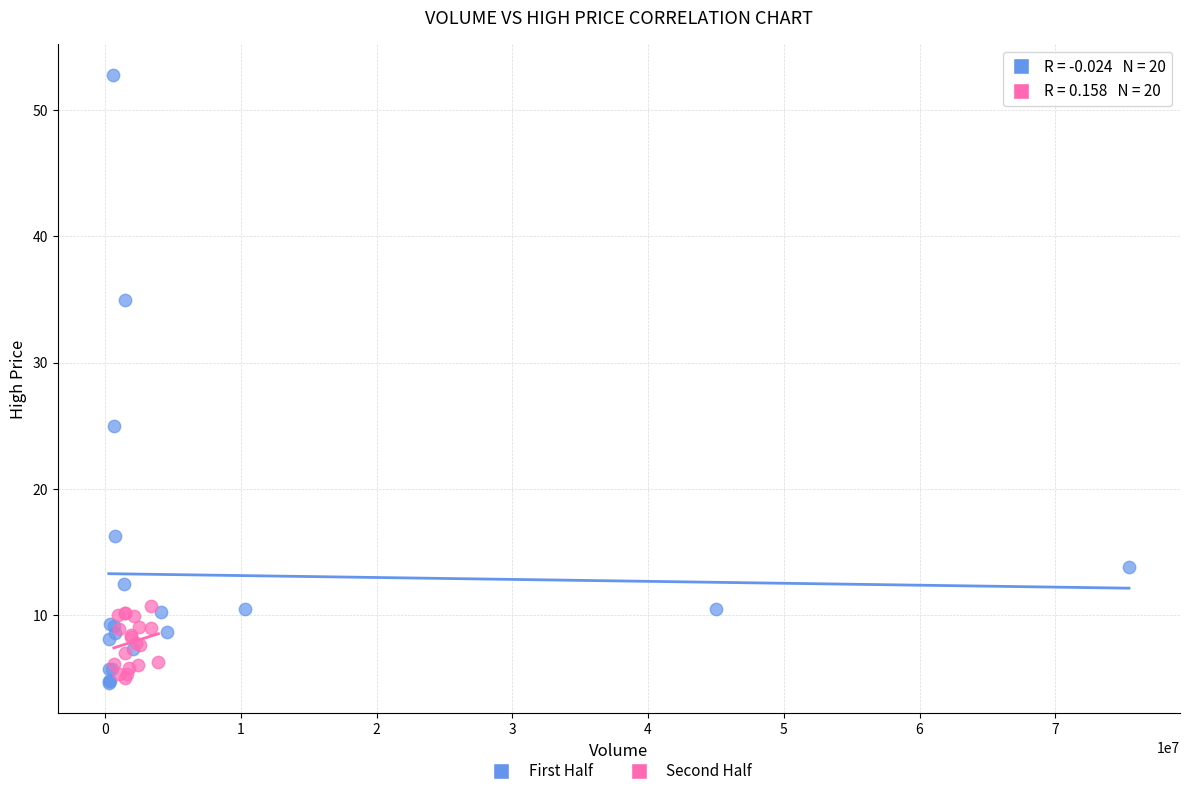

Which series has the largest Y range (max minus min)?

First Half